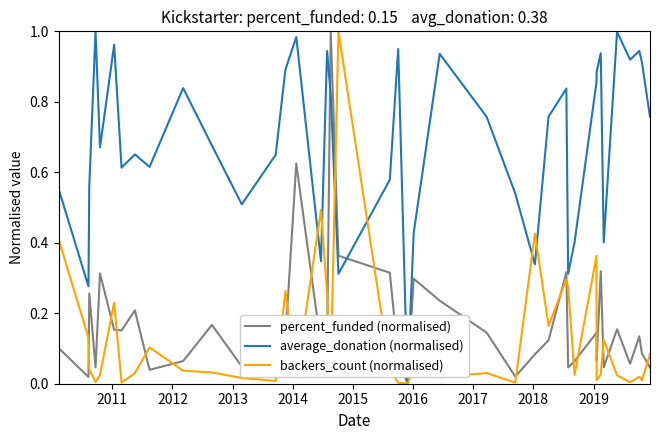

True or false: average_donation (normalised) and backers_count (normalised) intersect in this chart.

True